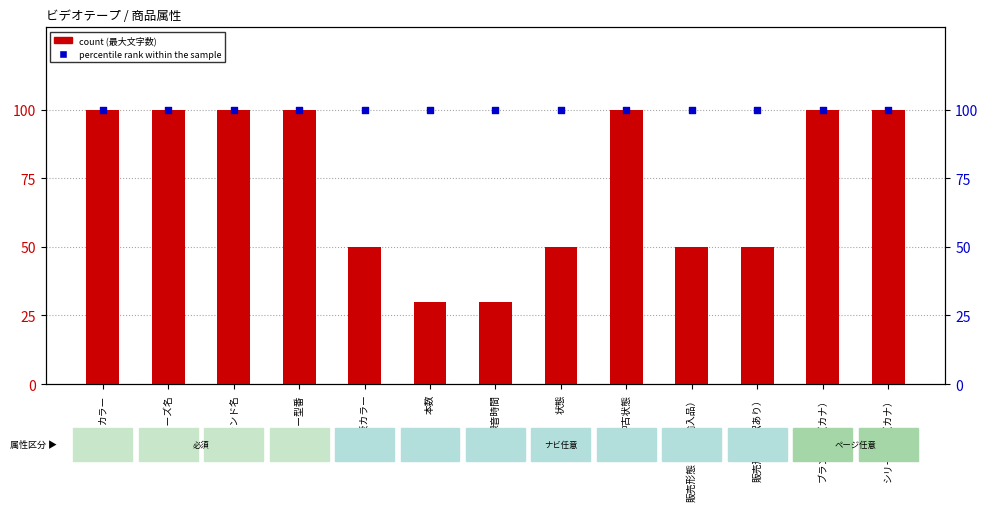

Which series has the largest Y range (max minus min)?

count